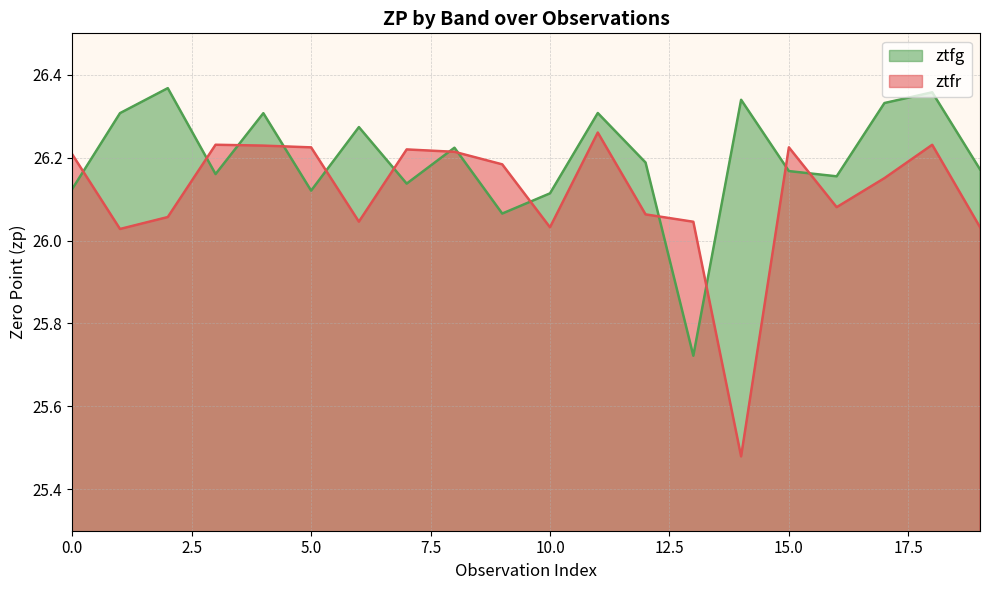

Which series ends up on top after the final intersection of ztfr and ztfg?

ztfg